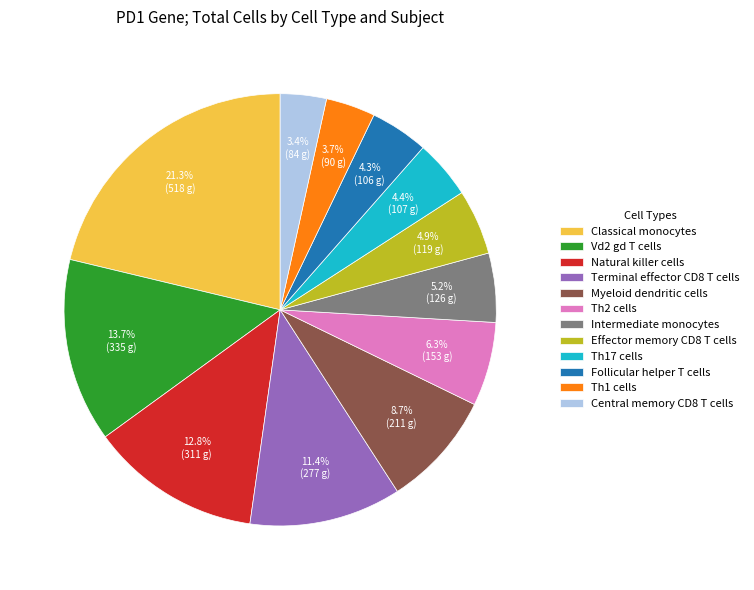

Is there a majority slice in this chart?

No